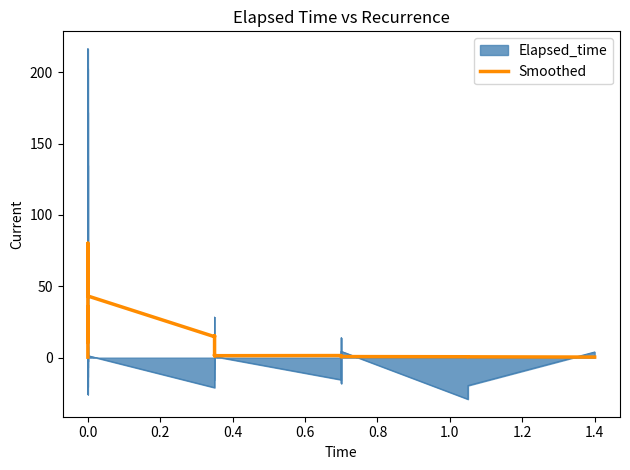

What is the difference between the second highest and second lowest values?

79.2